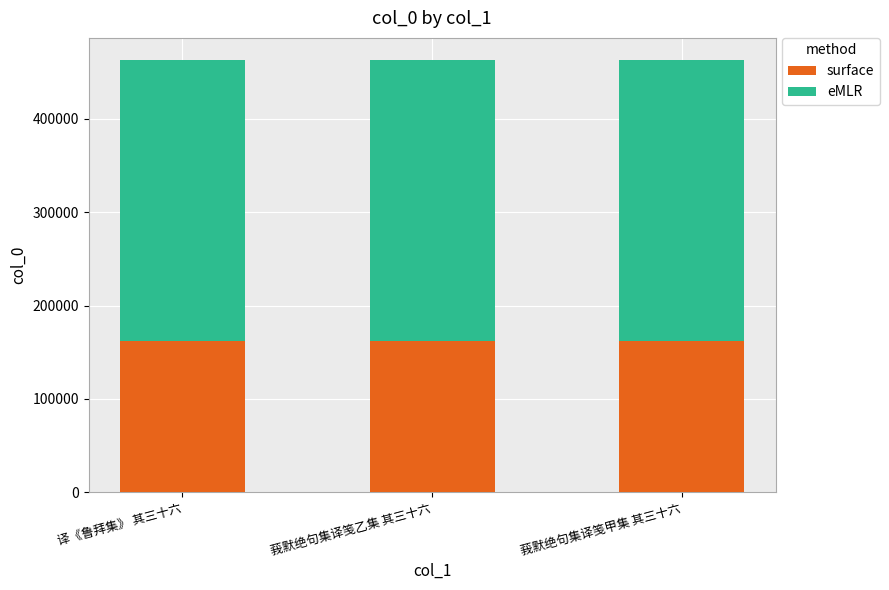

What is the minimum value for surface?

161882.7